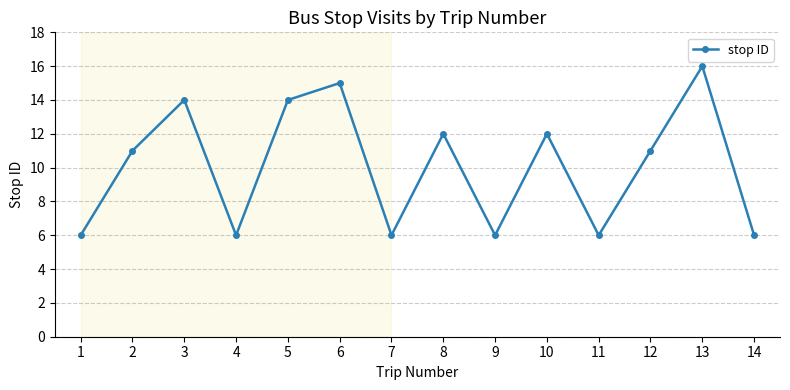

What is the change in value from 6 to 8?

-3